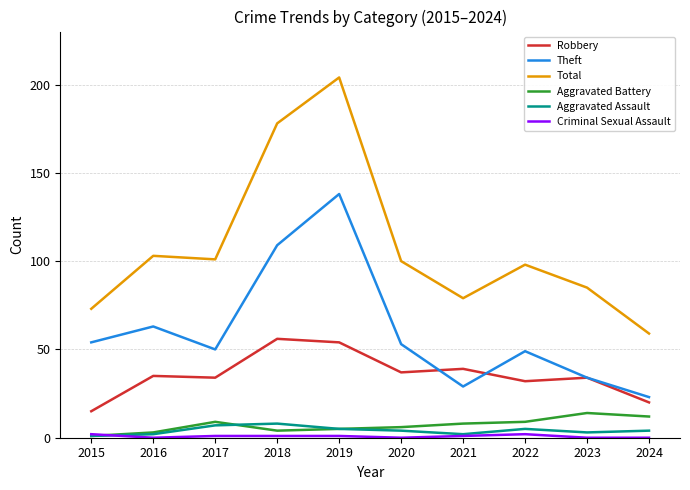

What is the minimum value for Theft?

23